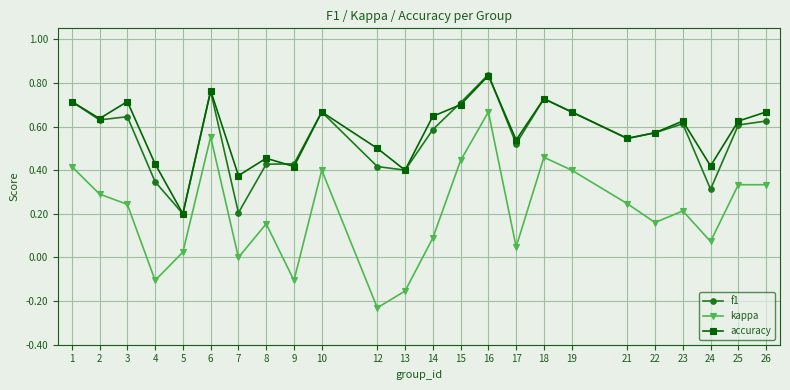

What is the difference between the maximum and minimum values in the kappa series?

0.9